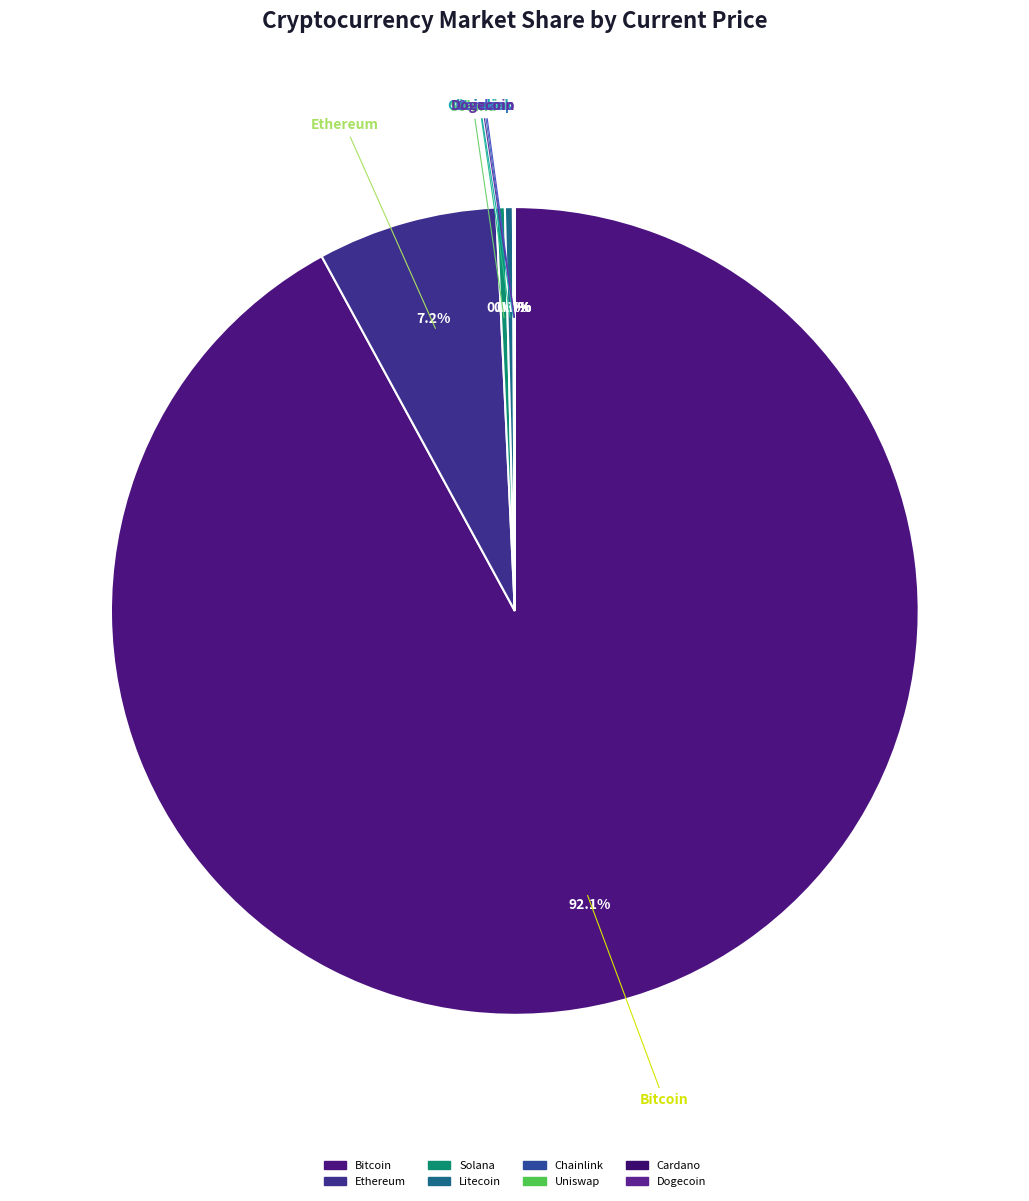

How many segments does this pie chart have?

8